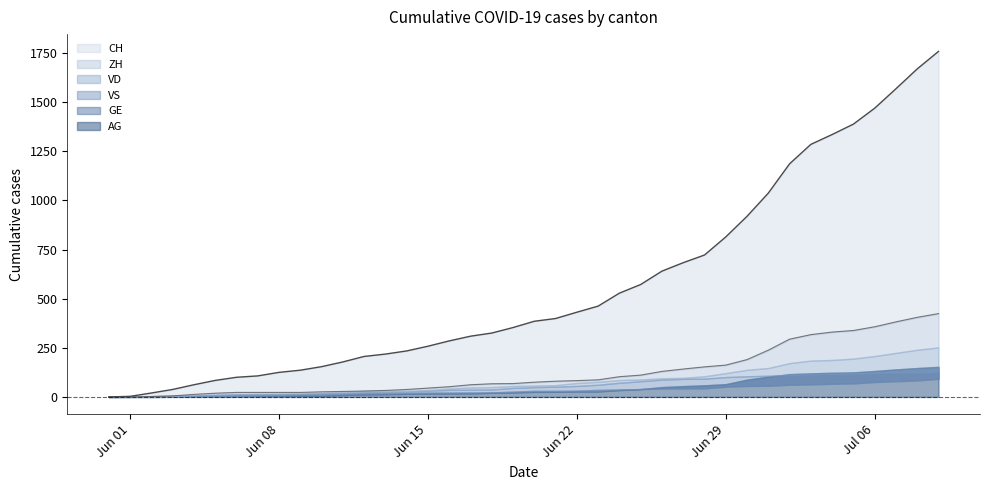

Reading left to right, transcribe all the data shown in this chart.

CH: 2020-05-31=0	2020-06-01=3	2020-06-02=20	2020-06-03=38	2020-06-04=62	2020-06-05=84	2020-06-06=100	2020-06-07=107	2020-06-08=125	2020-06-09=136	2020-06-10=154	2020-06-11=178	2020-06-12=206	2020-06-13=218	2020-06-14=234	2020-06-15=258	2020-06-16=285	2020-06-17=309	2020-06-18=325	2020-06-19=353	2020-06-20=385	2020-06-21=399	2020-06-22=431	2020-06-23=462	2020-06-24=528	2020-06-25=572	2020-06-26=640	2020-06-27=683	2020-06-28=722	2020-06-29=814	2020-06-30=919	2020-07-01=1037	2020-07-02=1186	2020-07-03=1285	2020-07-04=1335	2020-07-05=1388	2020-07-06=1469	2020-07-07=1568	2020-07-08=1669	2020-07-09=1758
ZH: 2020-05-31=0	2020-06-01=0	2020-06-02=2	2020-06-03=5	2020-06-04=13	2020-06-05=19	2020-06-06=23	2020-06-07=23	2020-06-08=23	2020-06-09=23	2020-06-10=26	2020-06-11=28	2020-06-12=30	2020-06-13=33	2020-06-14=38	2020-06-15=45	2020-06-16=52	2020-06-17=62	2020-06-18=67	2020-06-19=68	2020-06-20=75	2020-06-21=80	2020-06-22=83	2020-06-23=87	2020-06-24=103	2020-06-25=111	2020-06-26=130	2020-06-27=142	2020-06-28=153	2020-06-29=162	2020-06-30=190	2020-07-01=238	2020-07-02=294	2020-07-03=317	2020-07-04=330	2020-07-05=338	2020-07-06=357	2020-07-07=382	2020-07-08=405	2020-07-09=424
VD: 2020-05-31=0	2020-06-01=0	2020-06-02=4	2020-06-03=6	2020-06-04=9	2020-06-05=11	2020-06-06=13	2020-06-07=15	2020-06-08=16	2020-06-09=19	2020-06-10=20	2020-06-11=24	2020-06-12=31	2020-06-13=31	2020-06-14=32	2020-06-15=35	2020-06-16=43	2020-06-17=48	2020-06-18=50	2020-06-19=56	2020-06-20=58	2020-06-21=60	2020-06-22=71	2020-06-23=77	2020-06-24=86	2020-06-25=89	2020-06-26=95	2020-06-27=97	2020-06-28=105	2020-06-29=121	2020-06-30=138	2020-07-01=147	2020-07-02=172	2020-07-03=185	2020-07-04=188	2020-07-05=195	2020-07-06=208	2020-07-07=224	2020-07-08=240	2020-07-09=252
VS: 2020-05-31=0	2020-06-01=1	2020-06-02=2	2020-06-03=2	2020-06-04=4	2020-06-05=6	2020-06-06=7	2020-06-07=9	2020-06-08=14	2020-06-09=15	2020-06-10=19	2020-06-11=23	2020-06-12=27	2020-06-13=27	2020-06-14=27	2020-06-15=32	2020-06-16=36	2020-06-17=37	2020-06-18=38	2020-06-19=46	2020-06-20=50	2020-06-21=52	2020-06-22=56	2020-06-23=62	2020-06-24=72	2020-06-25=80	2020-06-26=88	2020-06-27=92	2020-06-28=93	2020-06-29=101	2020-06-30=105	2020-07-01=108	2020-07-02=112	2020-07-03=116	2020-07-04=118	2020-07-05=120	2020-07-06=123	2020-07-07=126	2020-07-08=126	2020-07-09=128
GE: 2020-05-31=0	2020-06-01=1	2020-06-02=4	2020-06-03=6	2020-06-04=8	2020-06-05=10	2020-06-06=13	2020-06-07=13	2020-06-08=14	2020-06-09=14	2020-06-10=16	2020-06-11=16	2020-06-12=20	2020-06-13=20	2020-06-14=20	2020-06-15=22	2020-06-16=22	2020-06-17=23	2020-06-18=23	2020-06-19=27	2020-06-20=31	2020-06-21=31	2020-06-22=32	2020-06-23=36	2020-06-24=38	2020-06-25=40	2020-06-26=43	2020-06-27=43	2020-06-28=44	2020-06-29=52	2020-06-30=56	2020-07-01=57	2020-07-02=62	2020-07-03=64	2020-07-04=67	2020-07-05=69	2020-07-06=76	2020-07-07=80	2020-07-08=84	2020-07-09=92
AG: 2020-05-31=0	2020-06-01=0	2020-06-02=0	2020-06-03=1	2020-06-04=3	2020-06-05=3	2020-06-06=5	2020-06-07=5	2020-06-08=5	2020-06-09=7	2020-06-10=7	2020-06-11=10	2020-06-12=13	2020-06-13=14	2020-06-14=16	2020-06-15=17	2020-06-16=18	2020-06-17=18	2020-06-18=21	2020-06-19=23	2020-06-20=26	2020-06-21=26	2020-06-22=28	2020-06-23=28	2020-06-24=35	2020-06-25=40	2020-06-26=50	2020-06-27=55	2020-06-28=59	2020-06-29=65	2020-06-30=88	2020-07-01=103	2020-07-02=116	2020-07-03=120	2020-07-04=123	2020-07-05=125	2020-07-06=132	2020-07-07=140	2020-07-08=147	2020-07-09=153